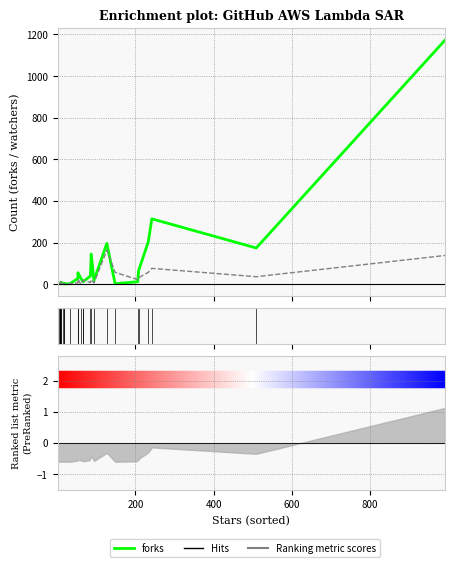

What is the sum of all watchers values?

752